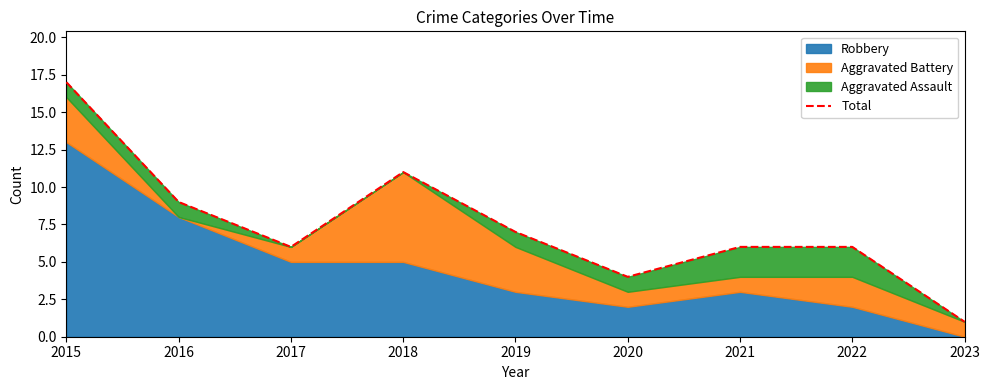

What is the sum of all values?

67